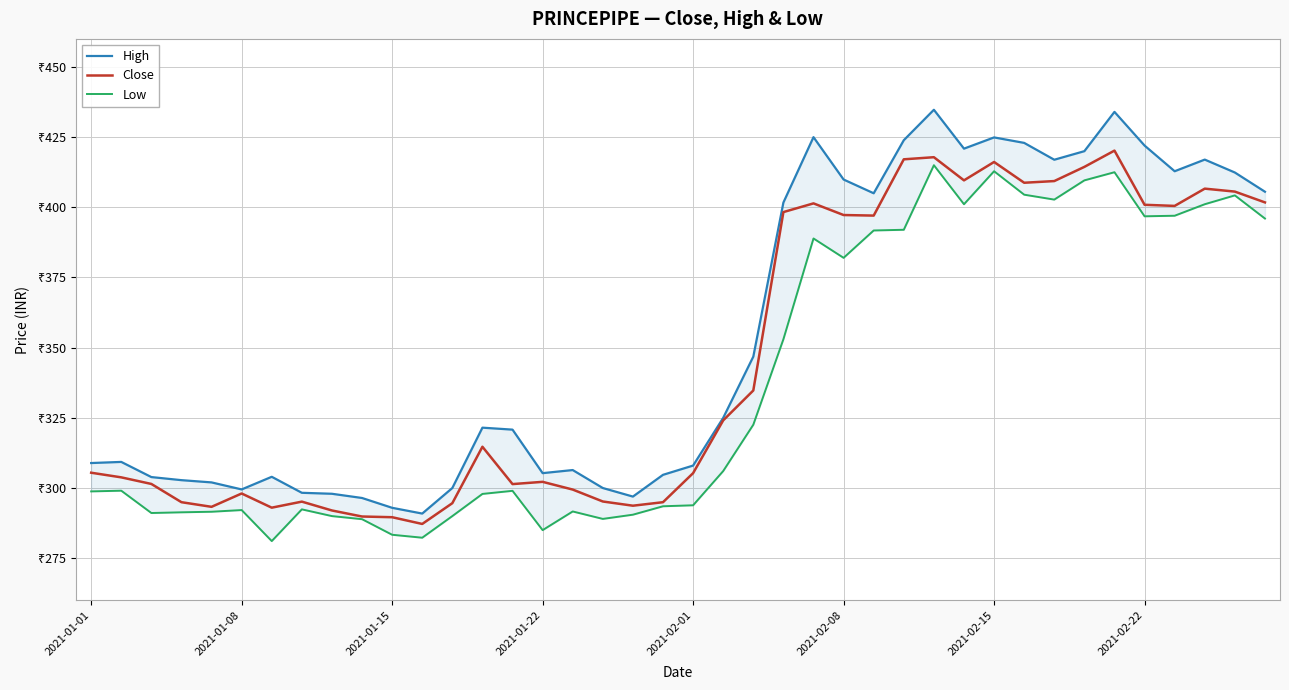

What is the highest value of the Close series?

420.2